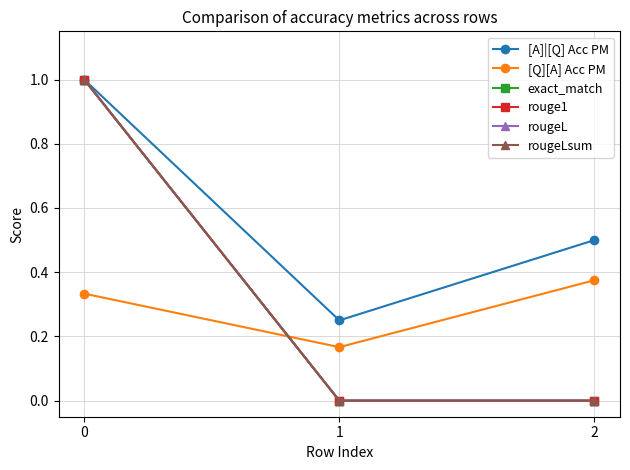

What are all the series names shown in the legend?

[A]|[Q] Acc PM, [Q][A] Acc PM, exact_match, rouge1, rougeL, rougeLsum